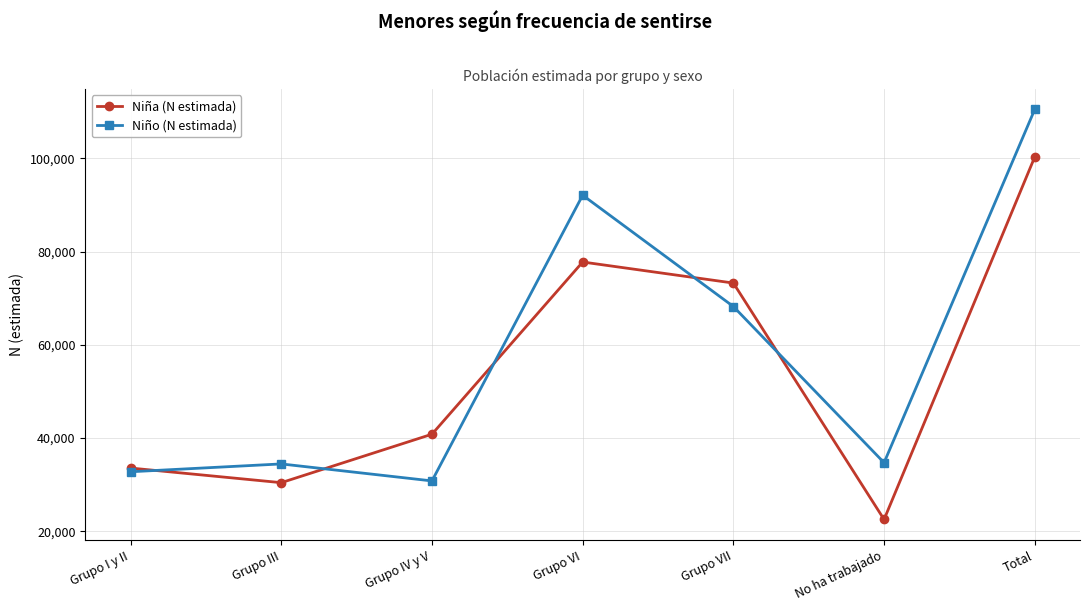

What value does the Niño (N estimada) series have at No ha trabajado, to the nearest 10?

34720